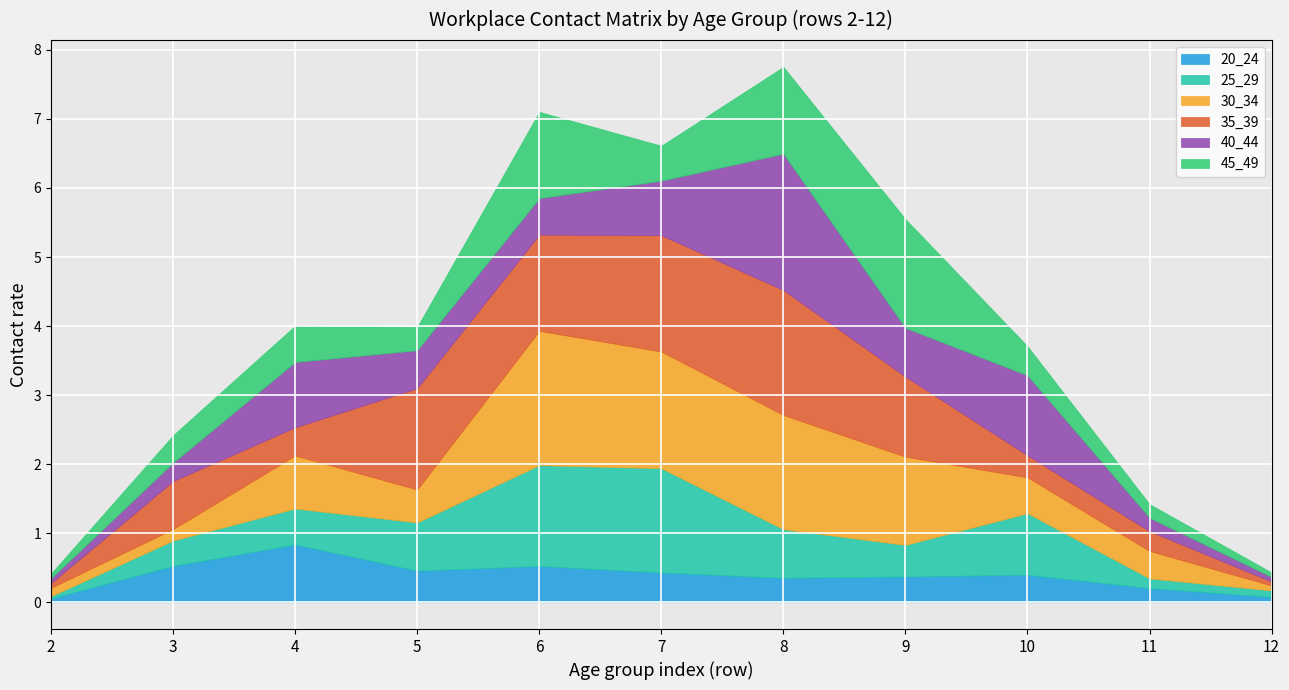

Does the chart display data point markers on the line(s)?

No